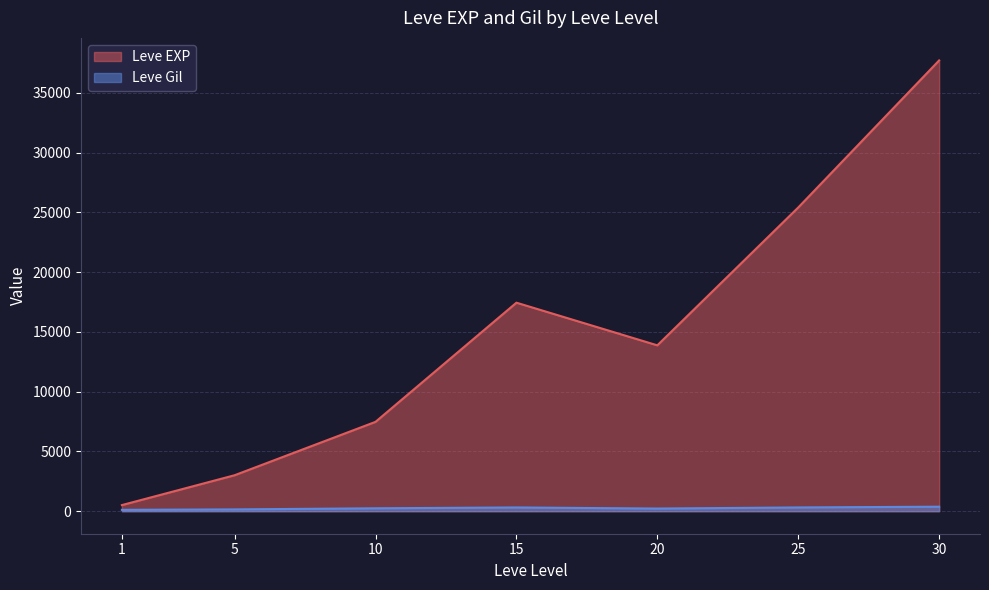

At which category does Leve EXP reach its first local peak?

15